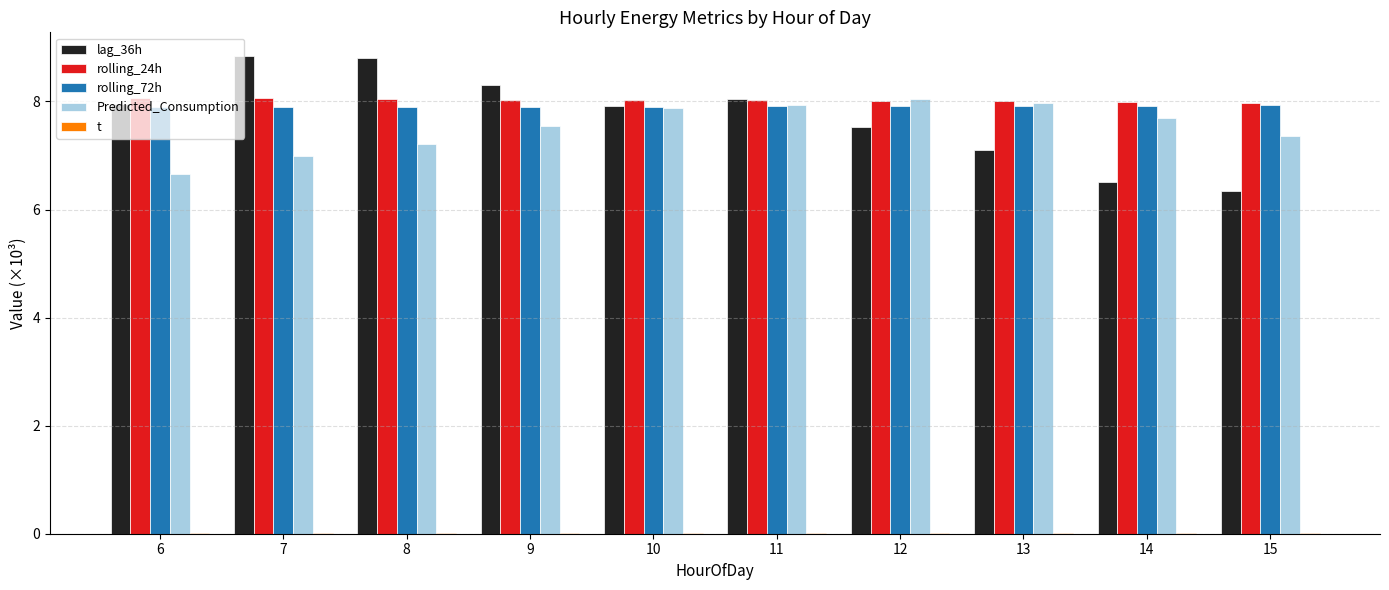

What is the average value of the rolling_24h series?

8.0